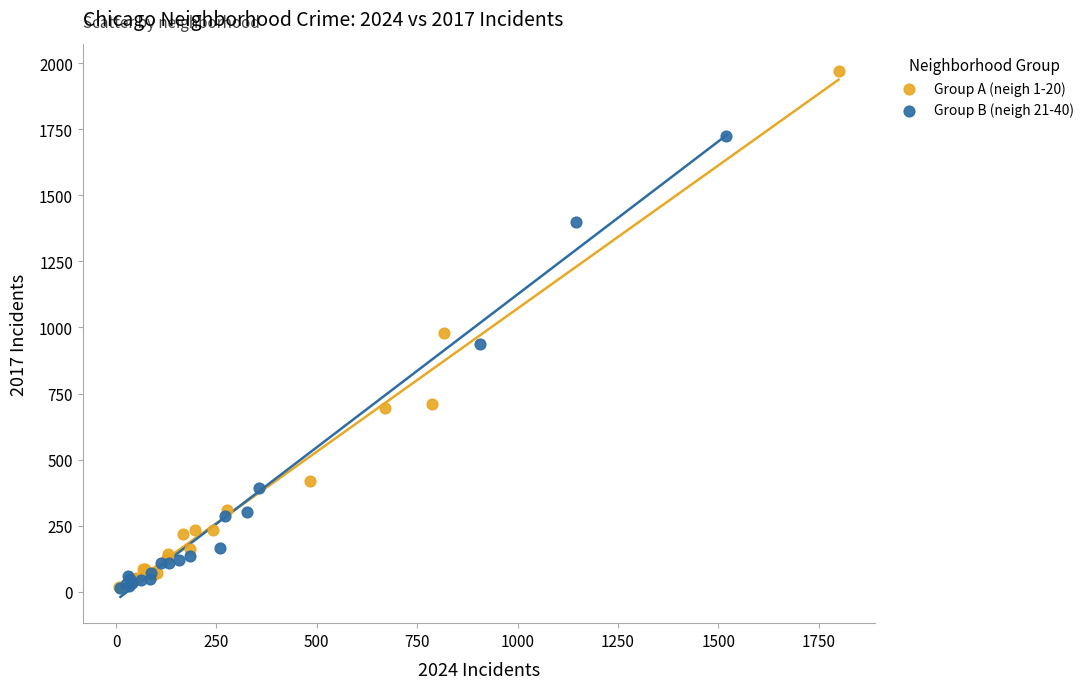

What are all the series names shown in the legend?

Group A (neigh 1-20), Group B (neigh 21-40)